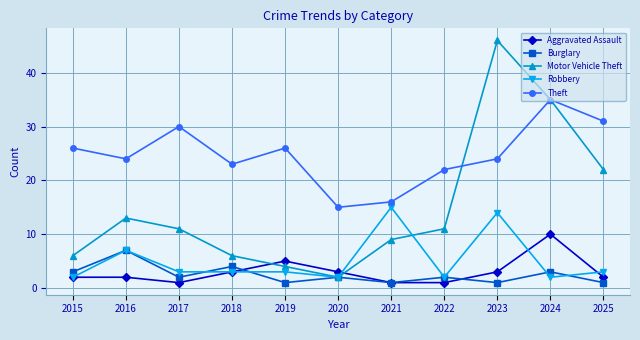

What is the average value of the Motor Vehicle Theft series?

15